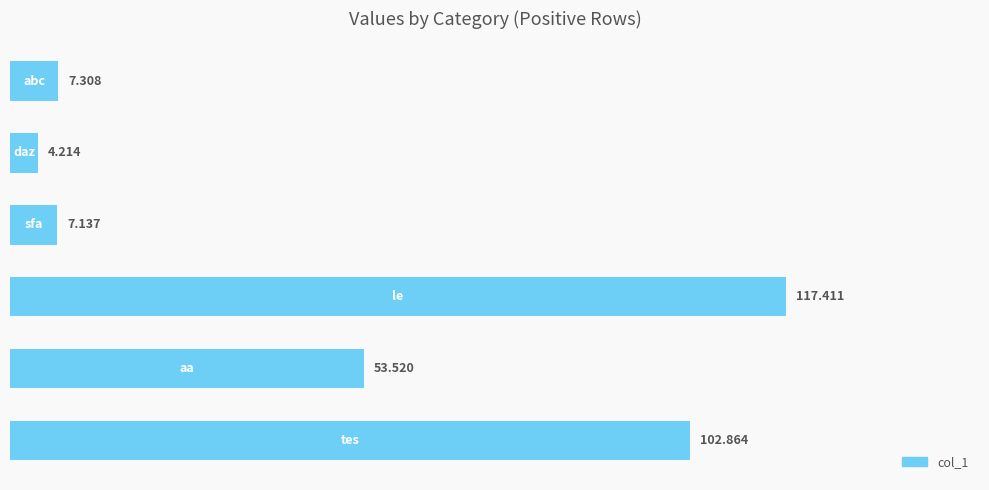

List the labels in order of value, largest first.

3, 5, 4, 0, 2, 1